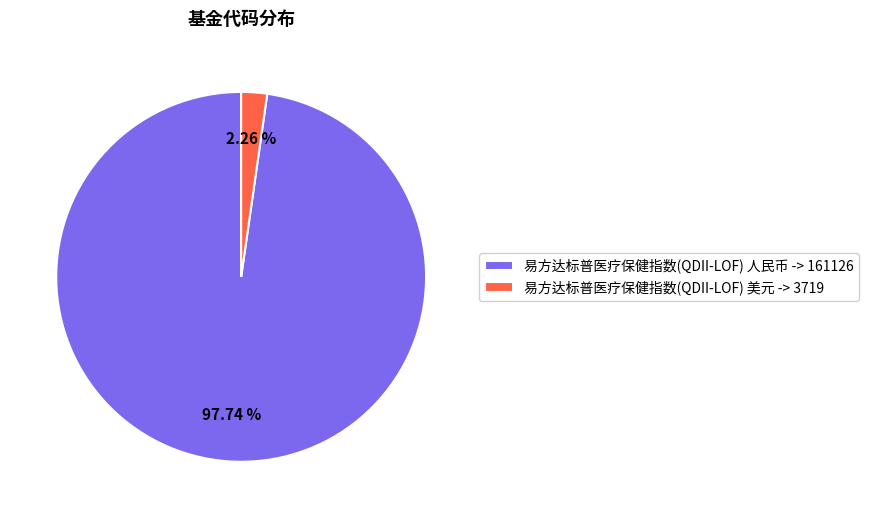

Which has a higher value, 易方达标普医疗保健指数(QDII-LOF) 人民币 -> 161126 or 易方达标普医疗保健指数(QDII-LOF) 美元 -> 3719?

易方达标普医疗保健指数(QDII-LOF) 人民币 -> 161126